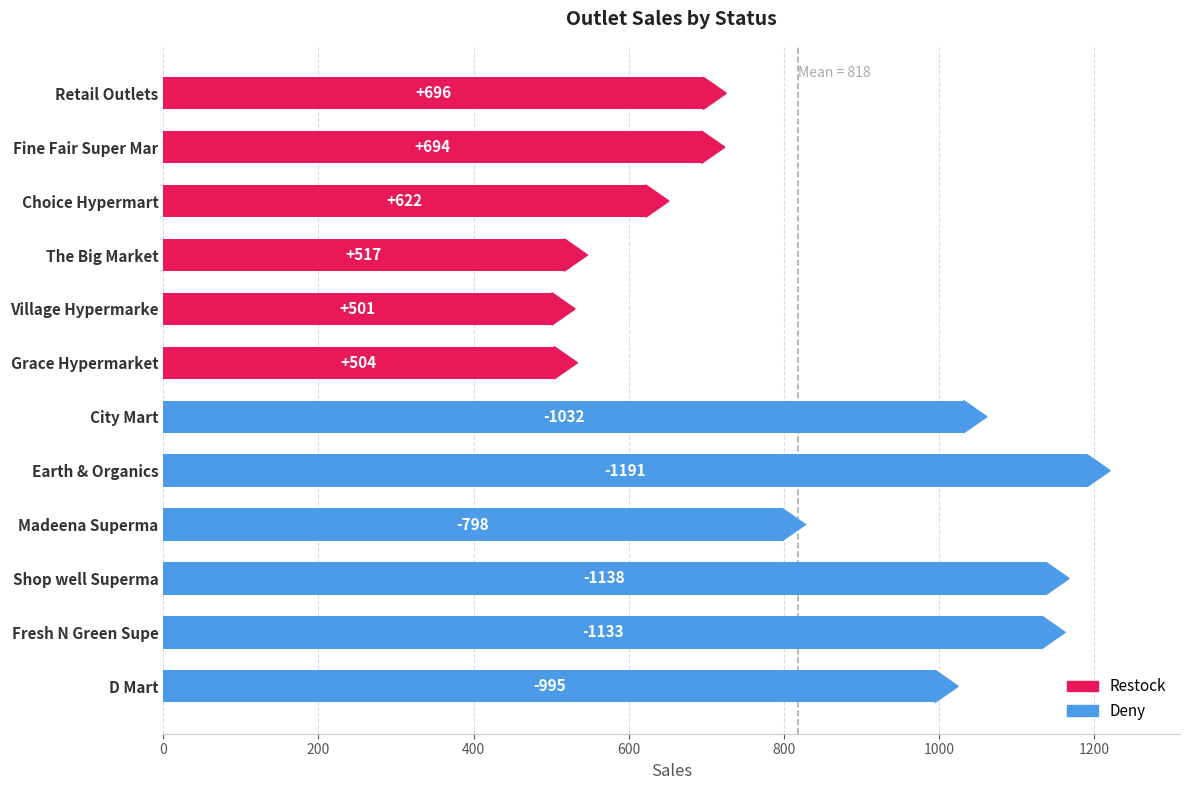

List the labels in order of value, smallest first.

Village Hypermarke, Grace Hypermarket, The Big Market, Choice Hypermart, Fine Fair Super Mar, Retail Outlets, Madeena Superma, D Mart, City Mart, Fresh N Green Supe, Shop well Superma, Earth & Organics